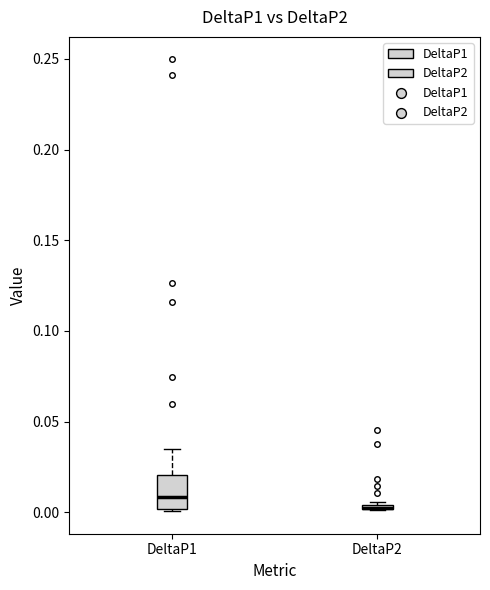

Where is the lower edge of the box for DeltaP2 on the y-axis? The values are not printed on the chart, so give them approximately, as read against the axis.

0.000